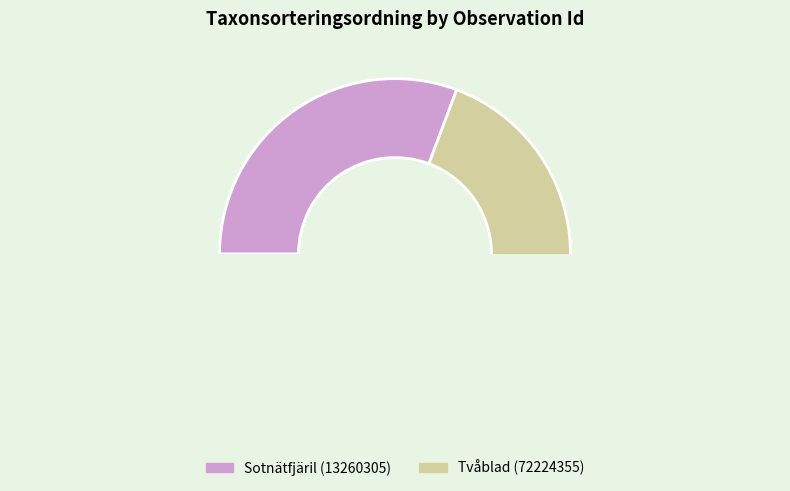

How many segments does this pie chart have?

2